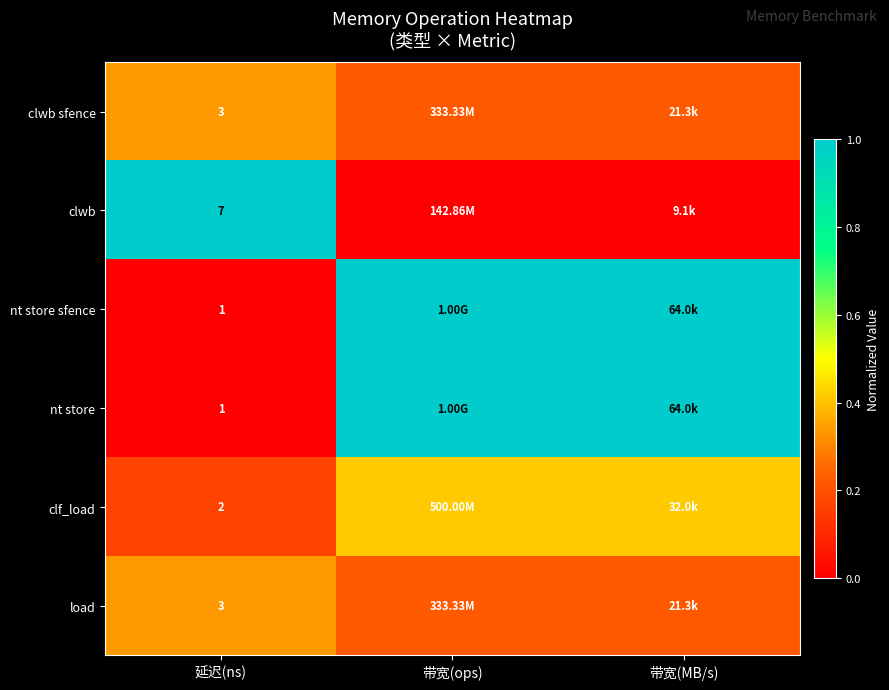

At which label does clwb reach its minimum?

带宽(ops)